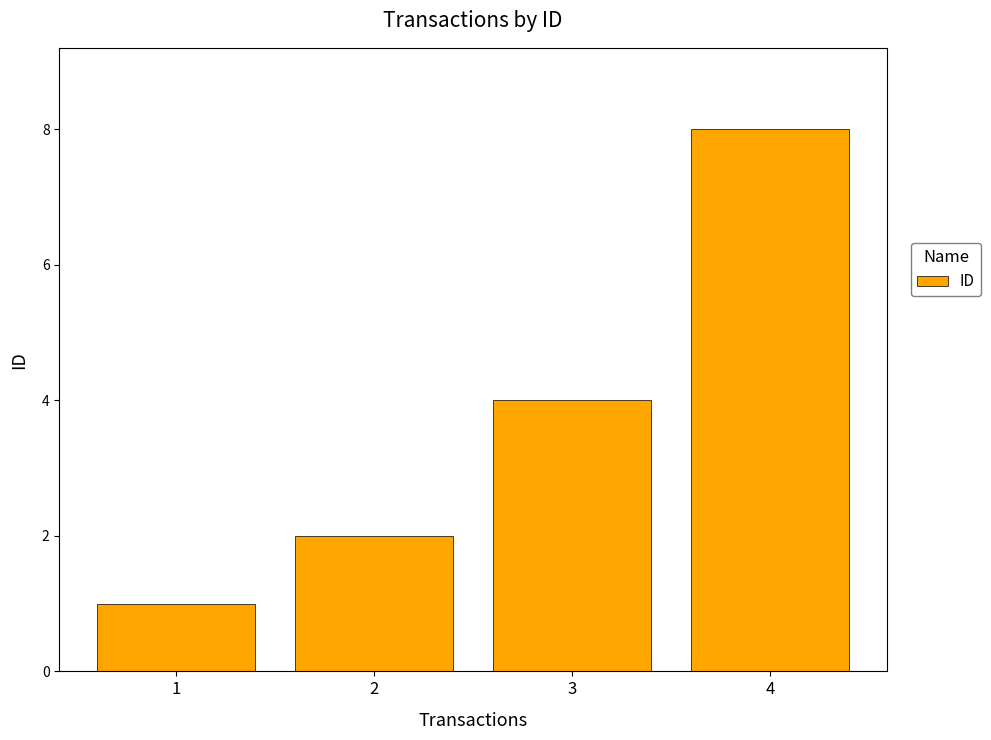

Does the chart contain stacked bars?

No